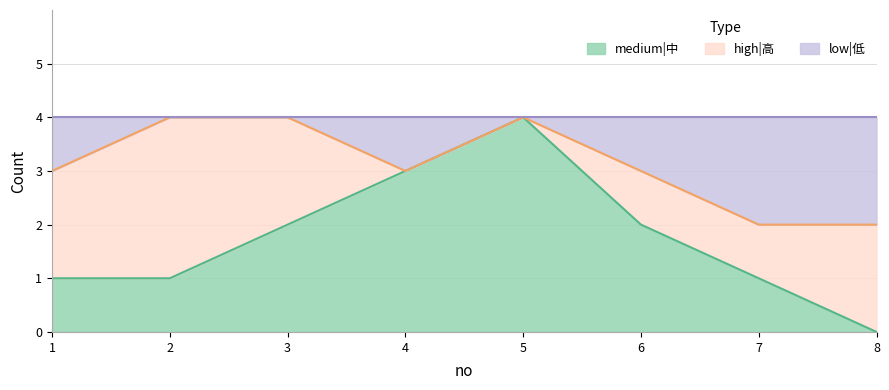

What is the sum of all medium|中 values?

14